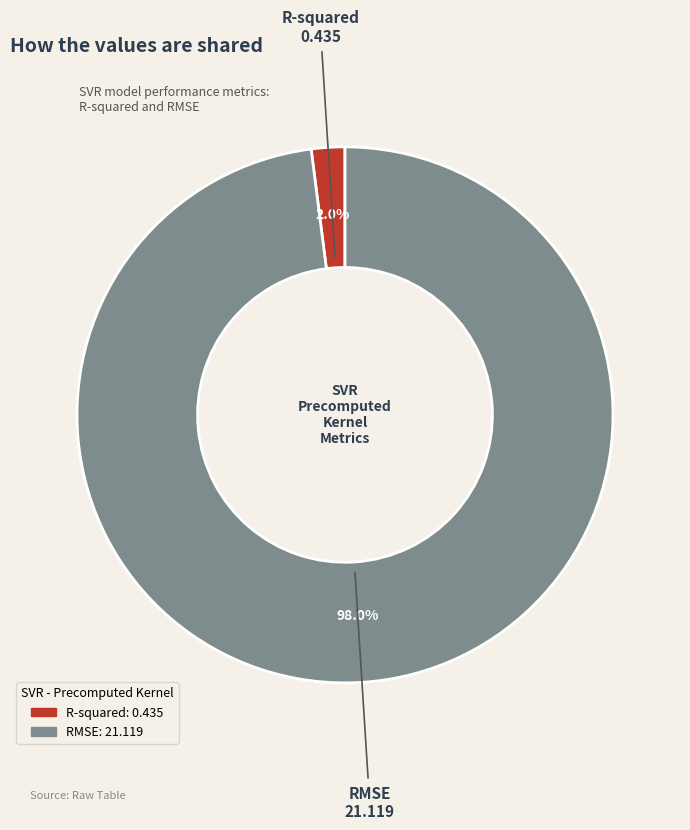

To the nearest percent, what portion does R-squared represent?

2%